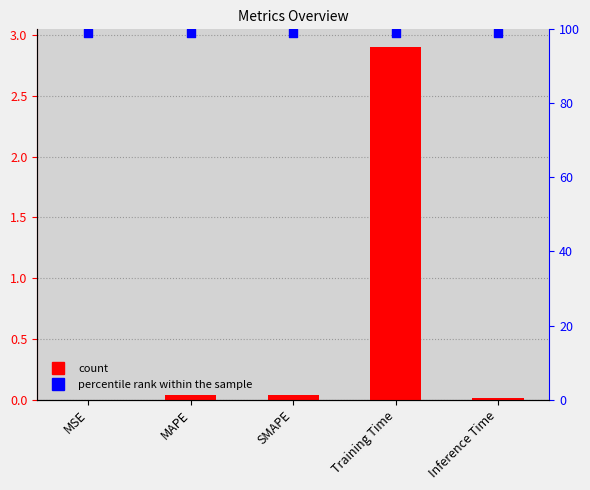

Which series has the largest total across all categories?

percentile rank within the sample